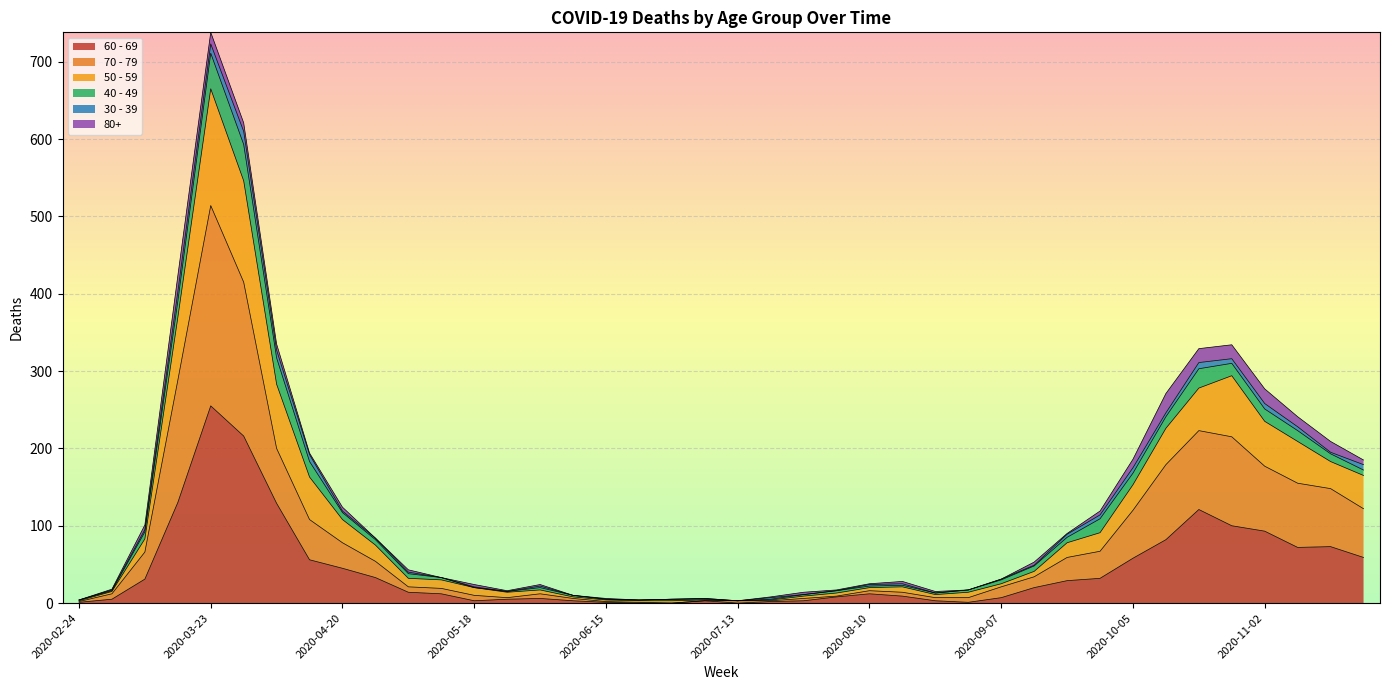

Does the chart display data point markers on the line(s)?

No